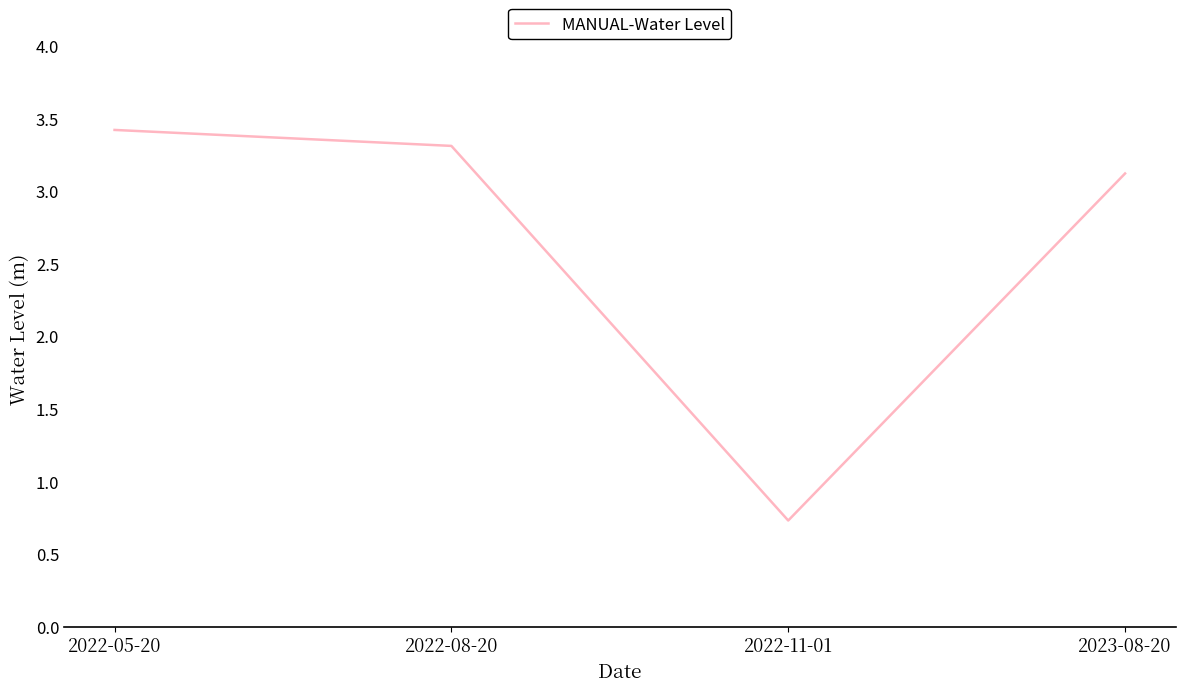

How many distinct data groups are displayed?

1